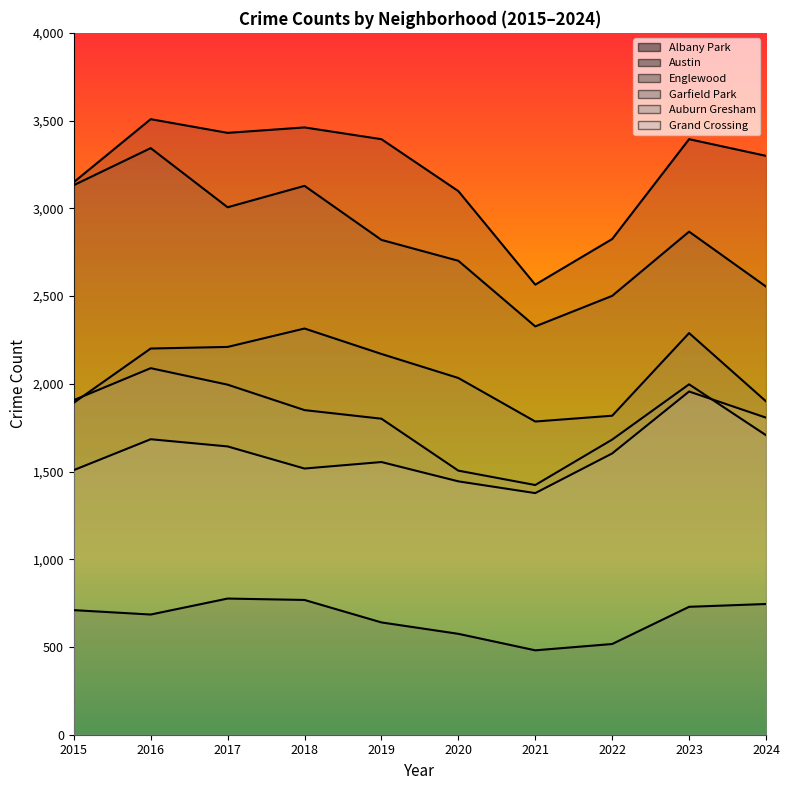

Reading left to right, extract all data points from this chart.

Albany Park: 2015=710	2016=685	2017=776	2018=768	2019=640	2020=575	2021=481	2022=517	2023=729	2024=745
Austin: 2015=3149	2016=3508	2017=3430	2018=3461	2019=3394	2020=3098	2021=2565	2022=2825	2023=3394	2024=3299
Englewood: 2015=3132	2016=3343	2017=3006	2018=3128	2019=2820	2020=2701	2021=2327	2022=2501	2023=2867	2024=2554
Garfield Park: 2015=1892	2016=2201	2017=2210	2018=2315	2019=2170	2020=2033	2021=1785	2022=1818	2023=2289	2024=1900
Auburn Gresham: 2015=1907	2016=2089	2017=1995	2018=1850	2019=1801	2020=1505	2021=1423	2022=1682	2023=1997	2024=1707
Grand Crossing: 2015=1508	2016=1684	2017=1643	2018=1517	2019=1554	2020=1444	2021=1377	2022=1603	2023=1956	2024=1807